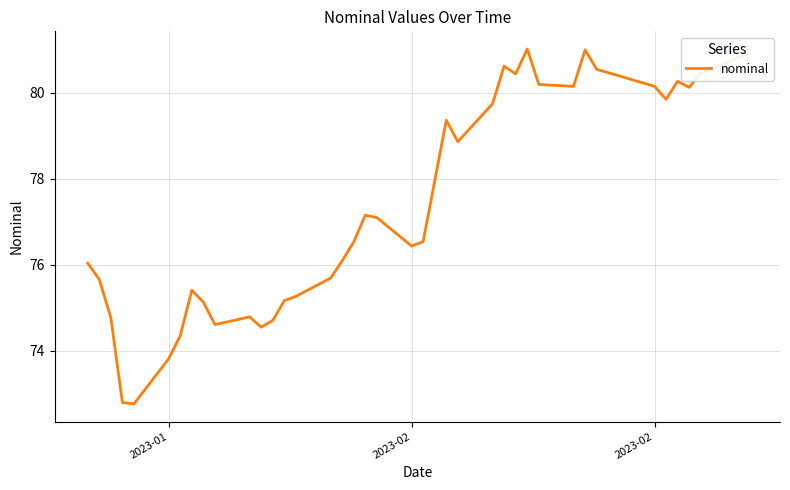

What is the difference between the maximum and minimum values?

8.2